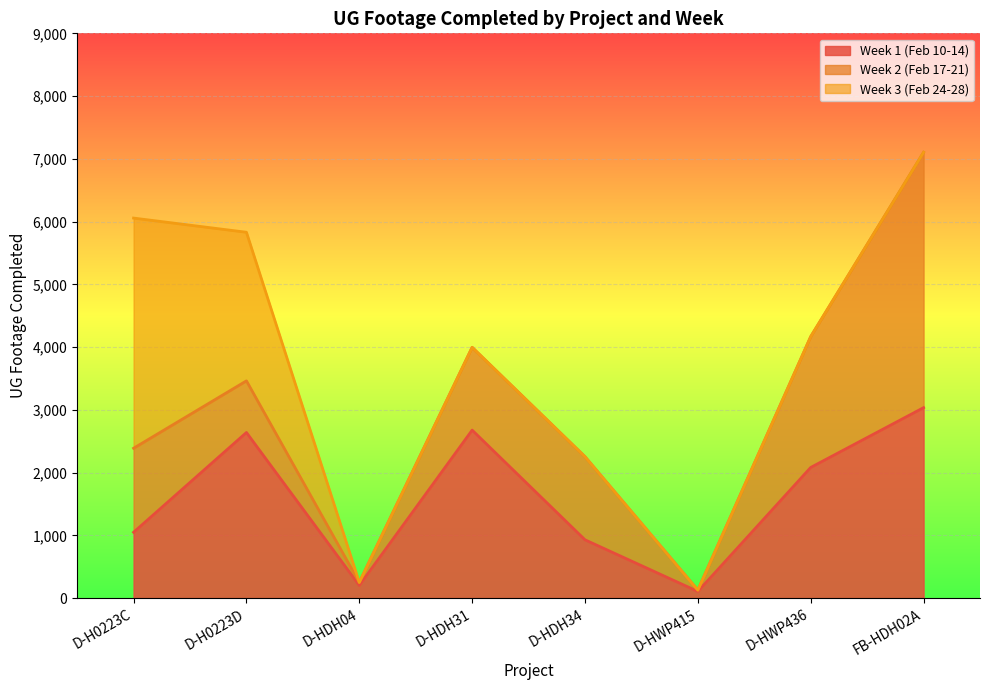

True or false: Week 1 (Feb 10-14) has a value of 596 at D-HWP436.

False